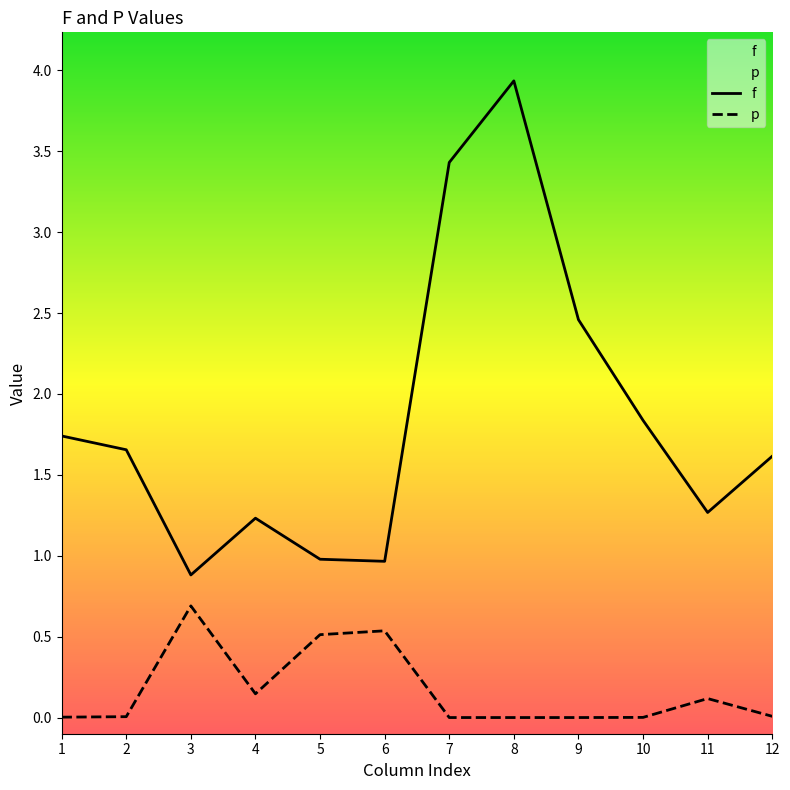

Rank the series by their maximum value, from lowest to highest.

p, f